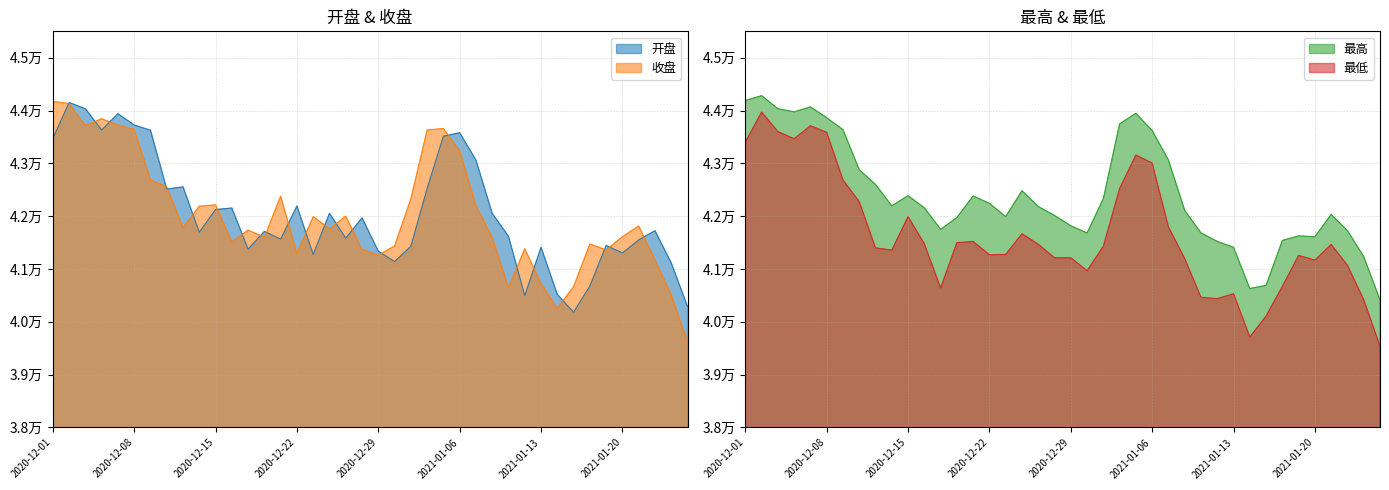

True or false: 收盘 has a value of 21025.4 at 2021-01-15.

False